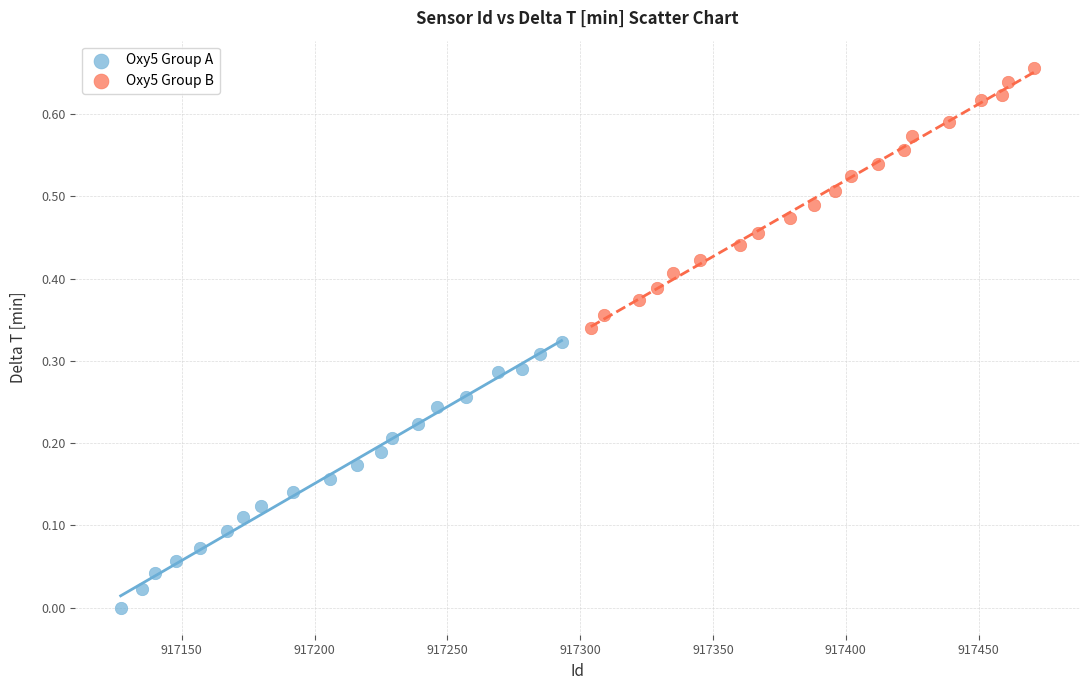

Which series reaches the minimum Y coordinate?

Oxy5 Group A